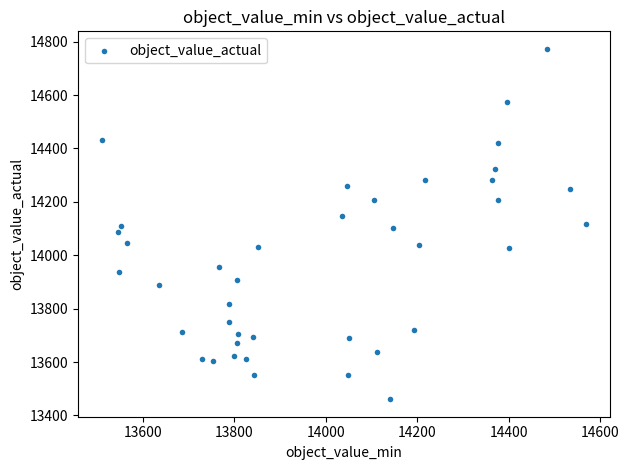

What is the range of Y values (max minus min)?

1312.4